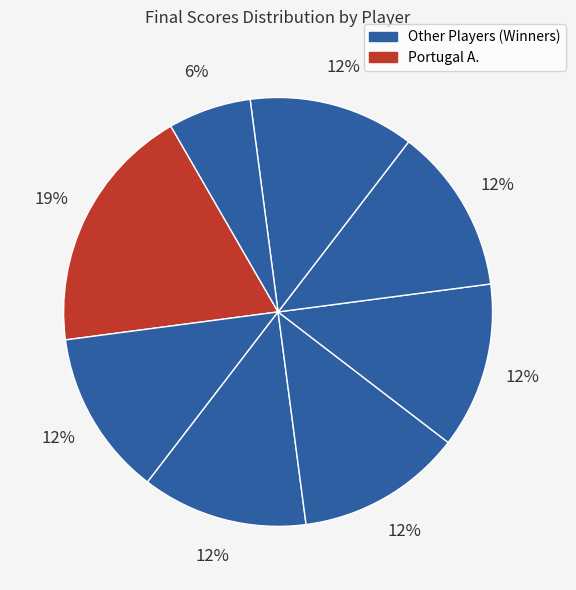

Count the number of slices in the pie.

8